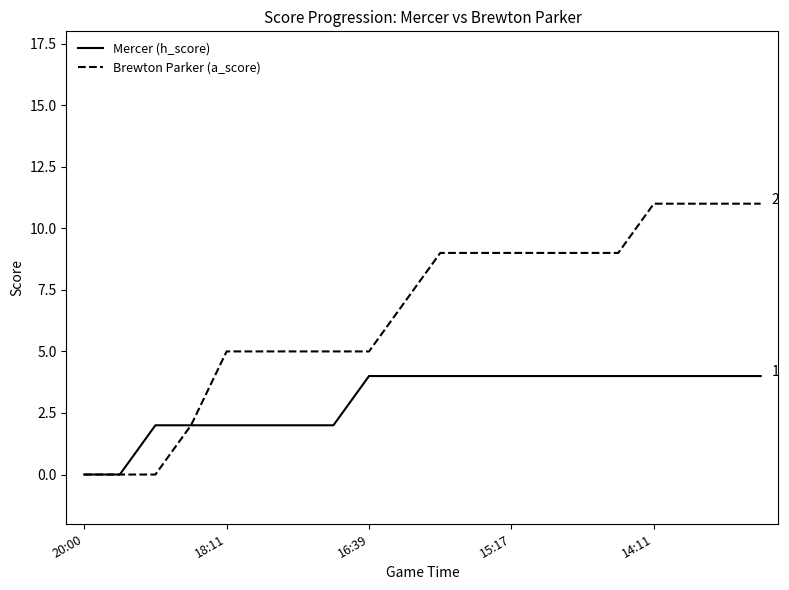

What is the maximum value for Brewton Parker (a_score)?

11